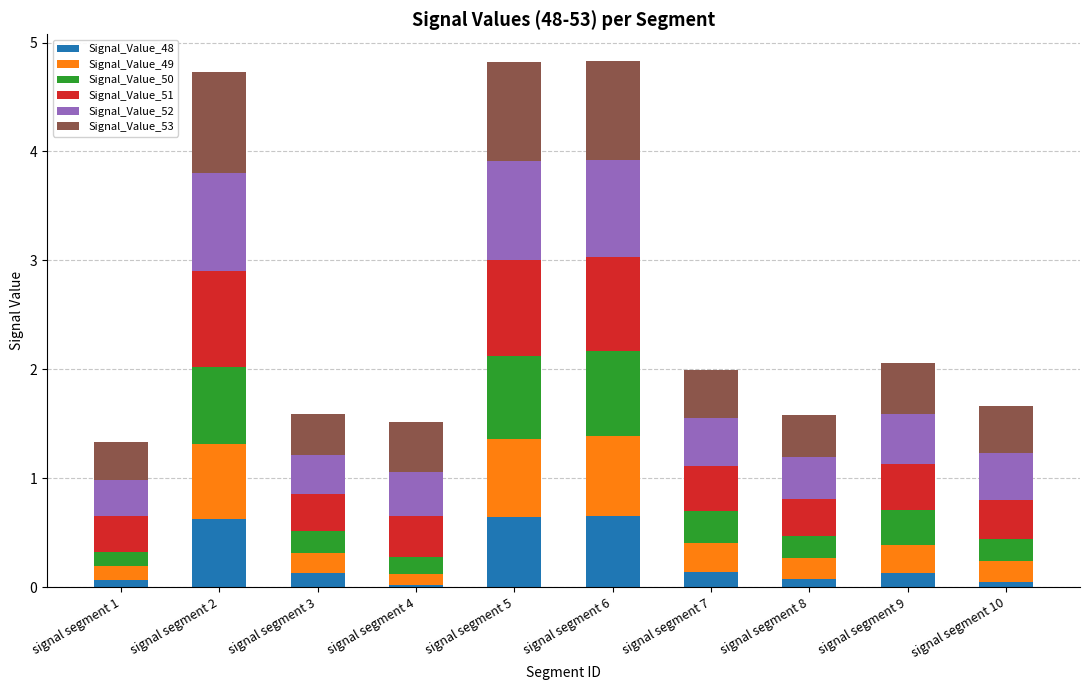

What is the highest value of the Signal_Value_48 series?

0.7